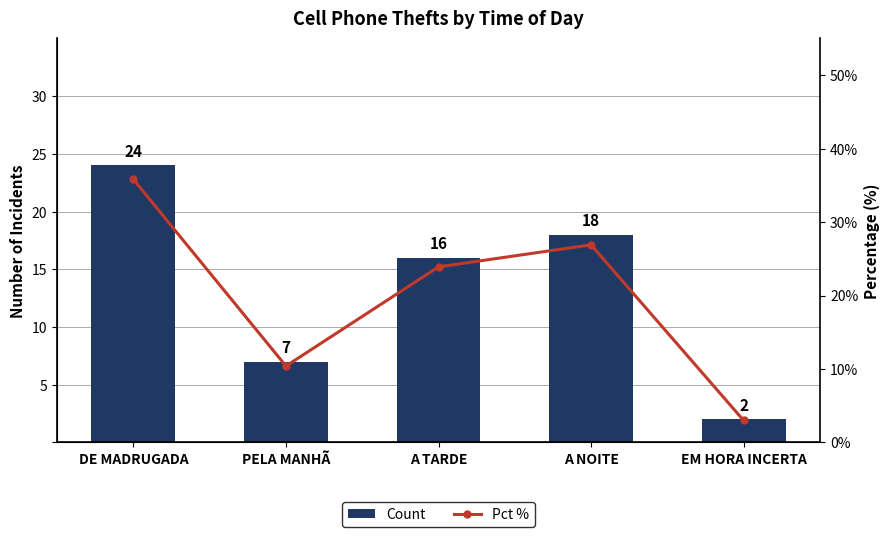

At which category does the chart reach its minimum across all series?

EM HORA INCERTA